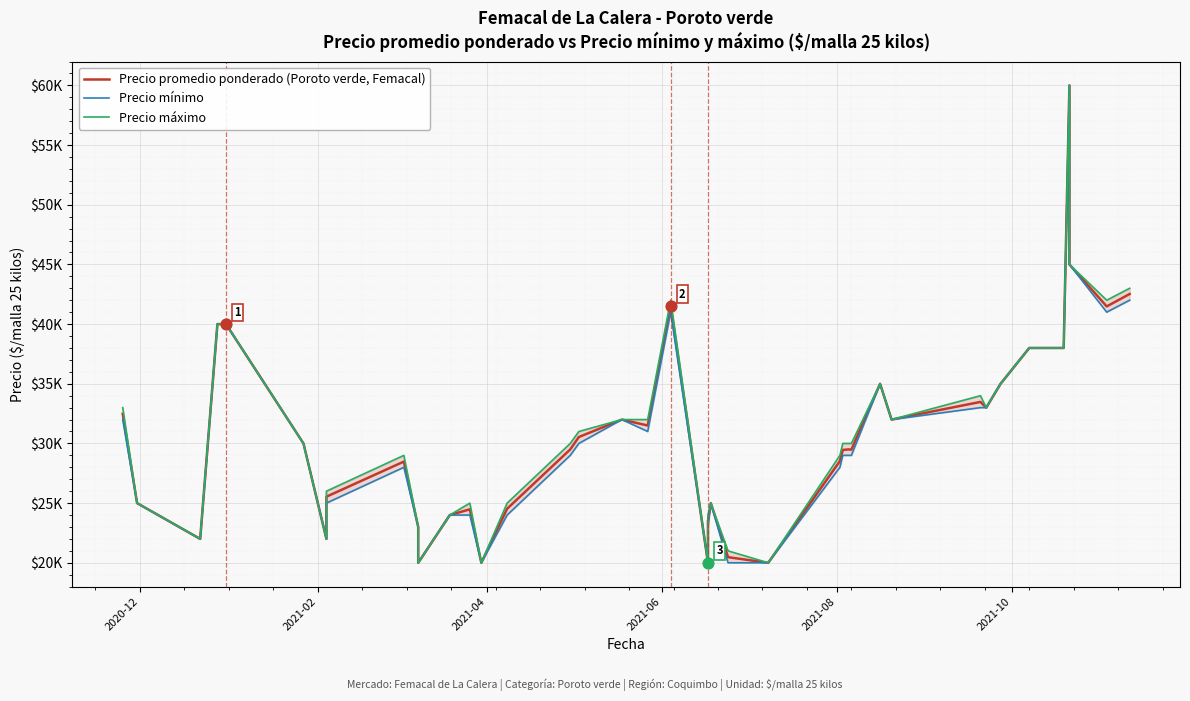

At how many categories does at least one series exceed 52961?

1